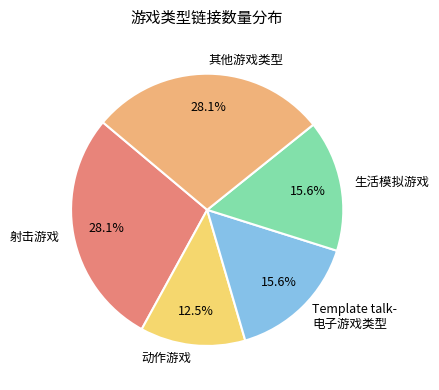

Which category has the smallest portion of the pie?

动作游戏